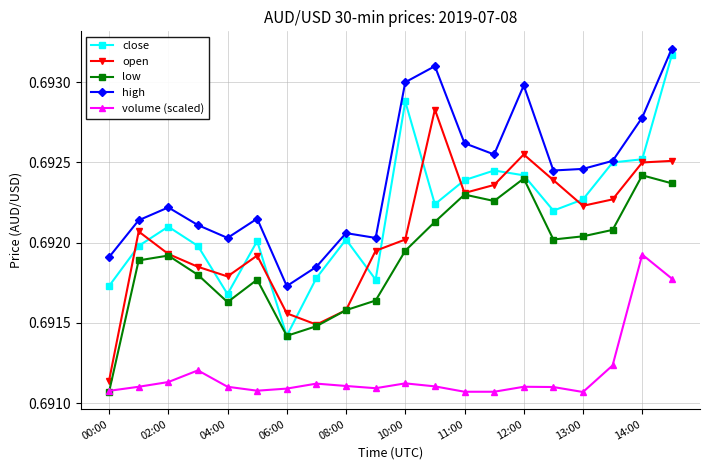

True or false: open and high cross at least once.

False